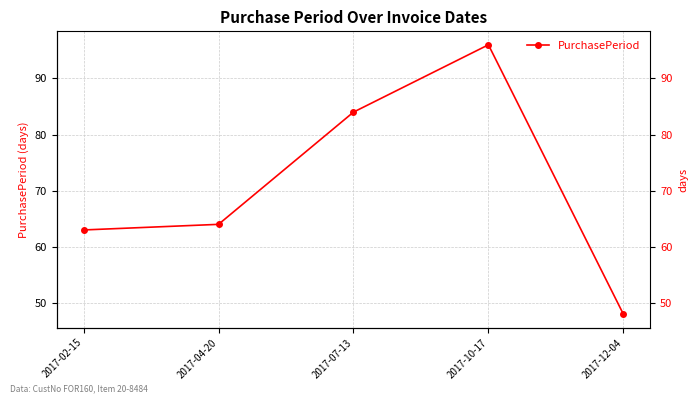

Is it true that the value at 2017-04-20 is 64?

True